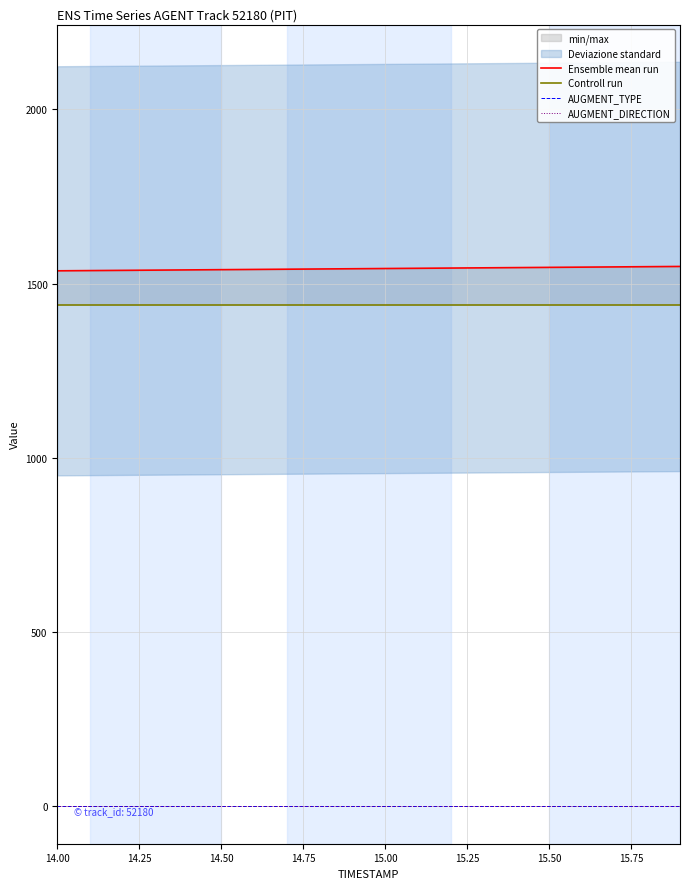

Which series has the largest total across all categories?

Ensemble mean run